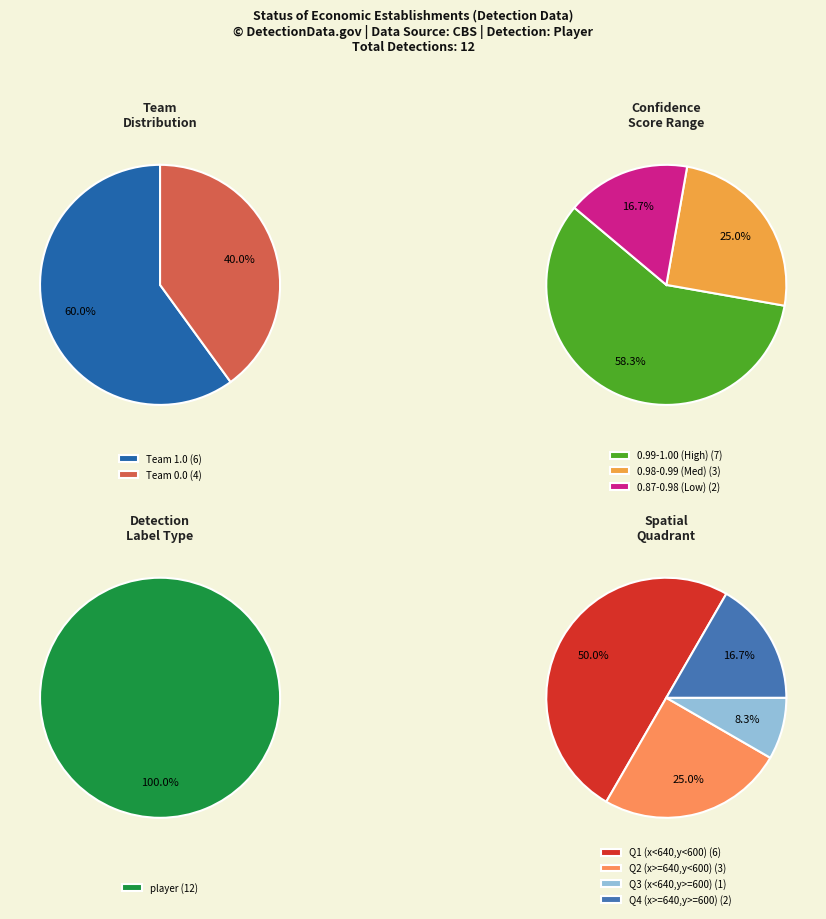

Which series has the widest spread of values?

Team 0.0